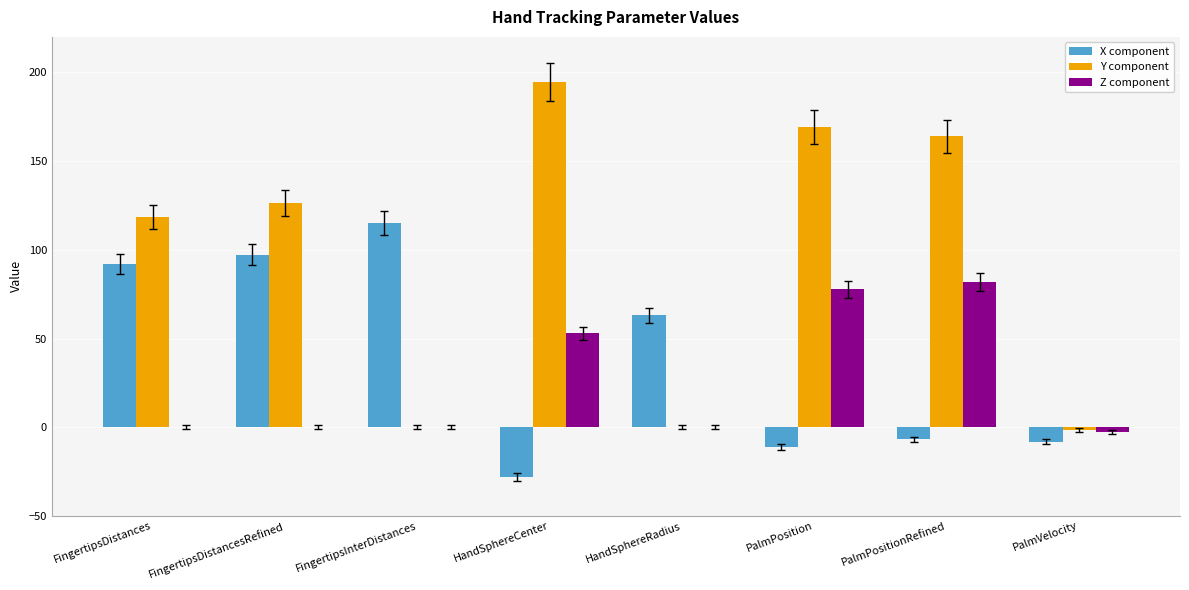

Which series has the largest total across all categories?

Y component